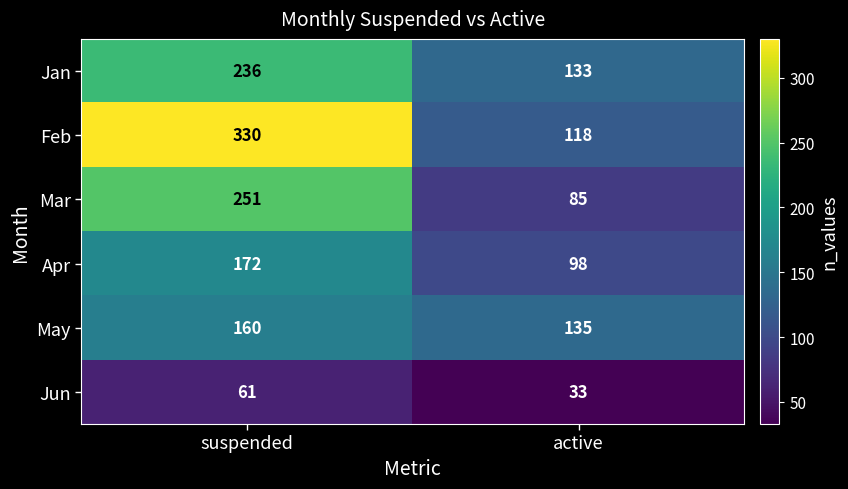

What is the maximum value shown in the chart?

330